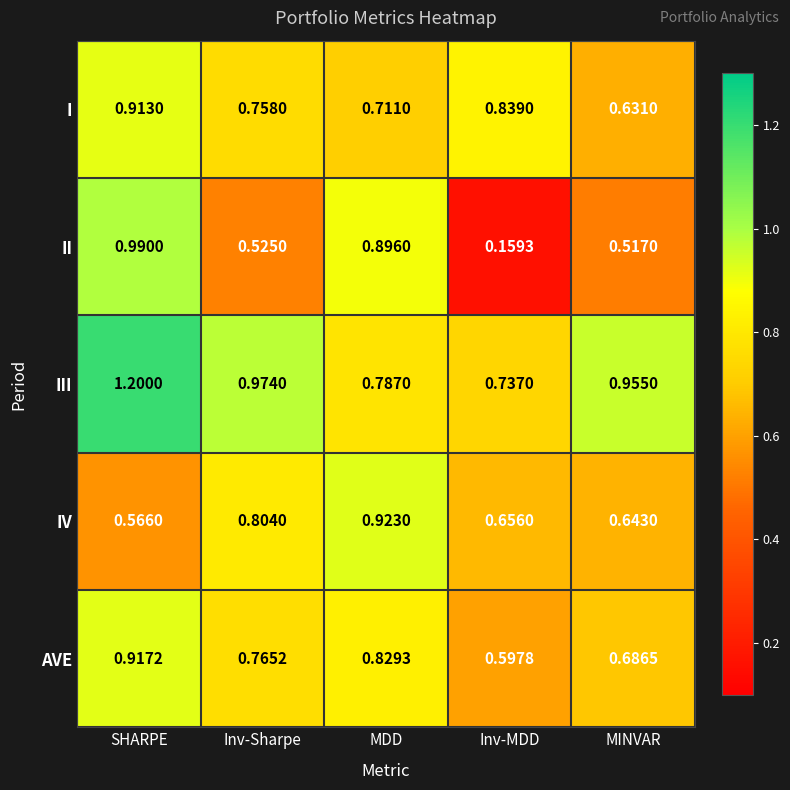

Rank the series by their maximum value, from highest to lowest.

III, II, IV, AVE, I